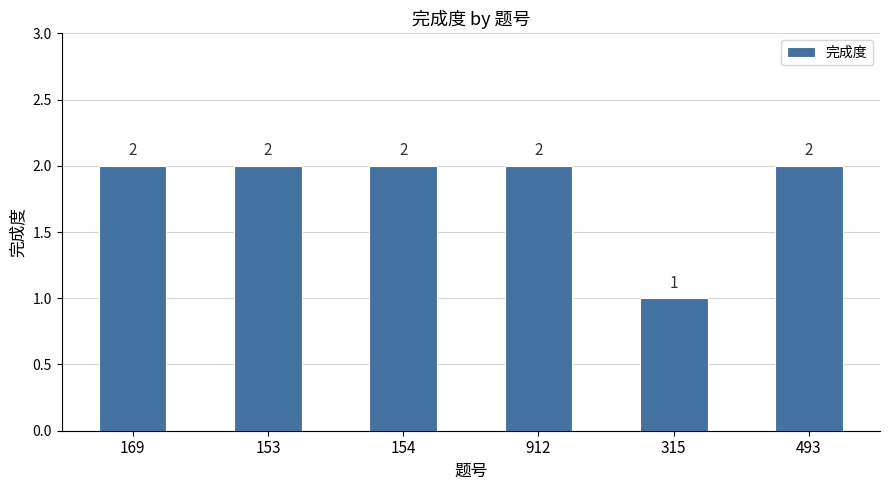

What is the difference between the values at 154 and 315?

1